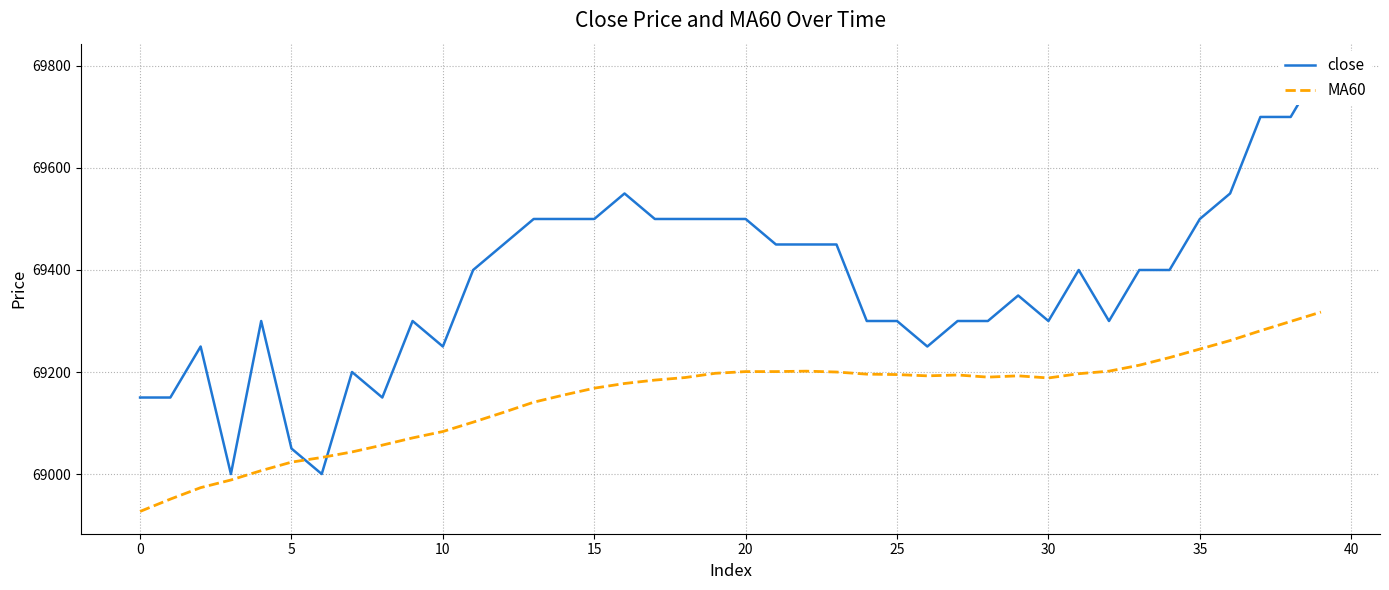

Reading left to right, extract all data points from this chart.

close: 69150.0	69150.0	69250.0	69000.0	69300.0	69050.0	69000.0	69200.0	69150.0	69300.0	69250.0	69400.0	69450.0	69500.0	69500.0	69500.0	69550.0	69500.0	69500.0	69500.0	69500.0	69450.0	69450.0	69450.0	69300.0	69300.0	69250.0	69300.0	69300.0	69350.0	69300.0	69400.0	69300.0	69400.0	69400.0	69500.0	69550.0	69700.0	69700.0	69800.0
MA60: 68926.7	68950.8	68973.3	68988.3	69006.7	69023.3	69032.5	69043.3	69056.7	69070.8	69083.3	69101.7	69120.8	69140.8	69155.0	69168.3	69177.5	69184.2	69189.2	69197.5	69200.8	69200.8	69201.7	69200.0	69195.8	69195.0	69192.5	69194.2	69190.0	69192.5	69188.3	69196.7	69201.7	69213.3	69228.3	69245.0	69261.7	69280.8	69299.2	69317.5